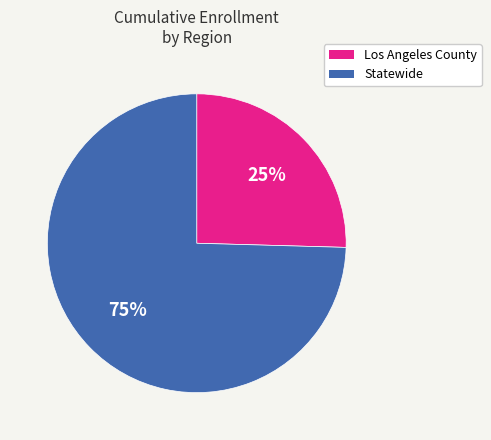

True or false: Los Angeles County accounts for 33% of the total.

False